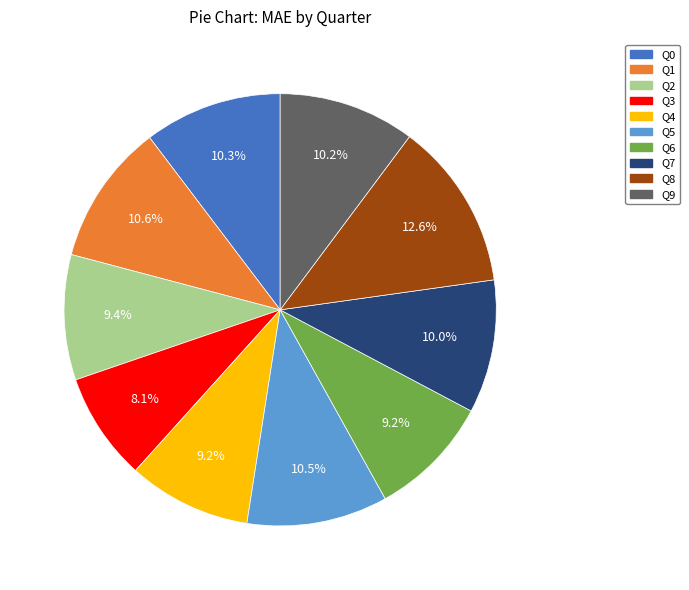

To the nearest percent, what is the difference between the Q3 and Q6 slice percentages?

1%